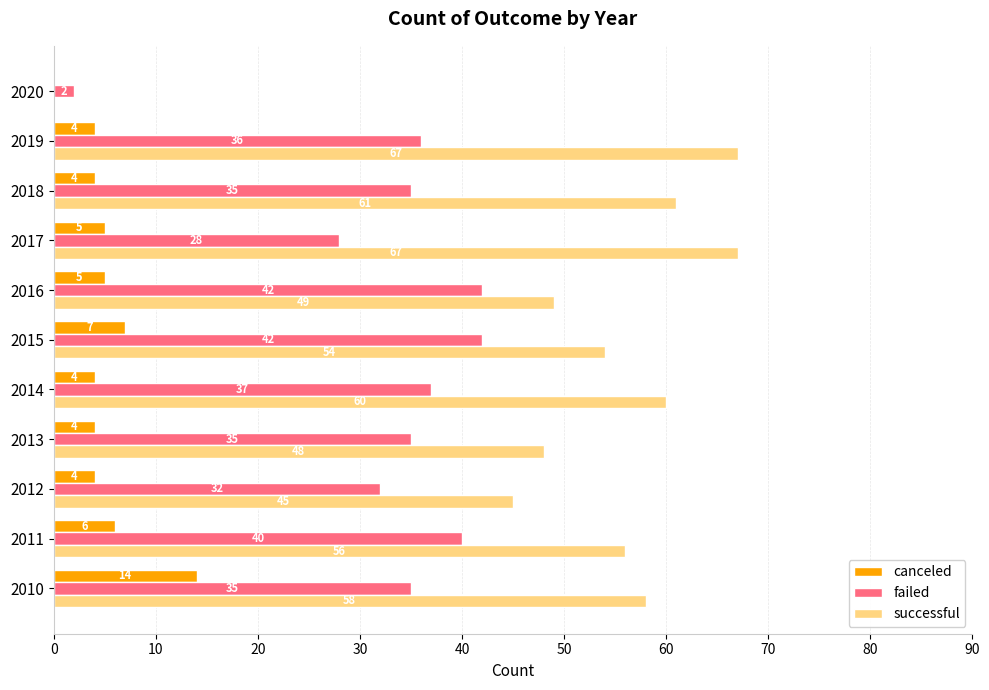

What is the sum of all canceled values?

57